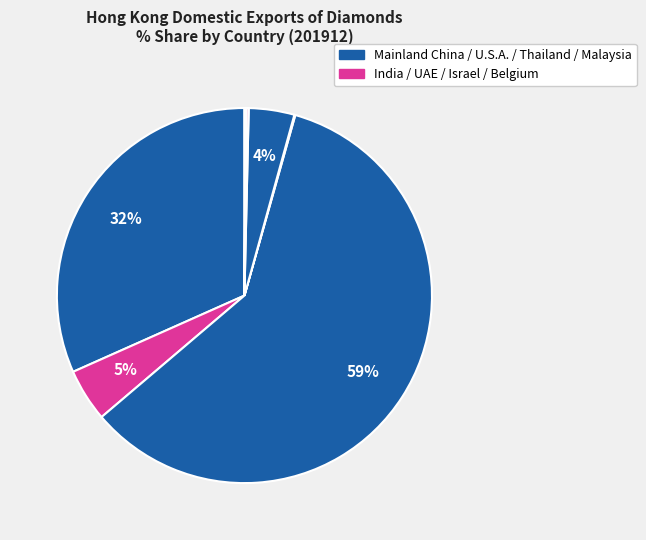

Which slice represents more than half of the pie?

U S A